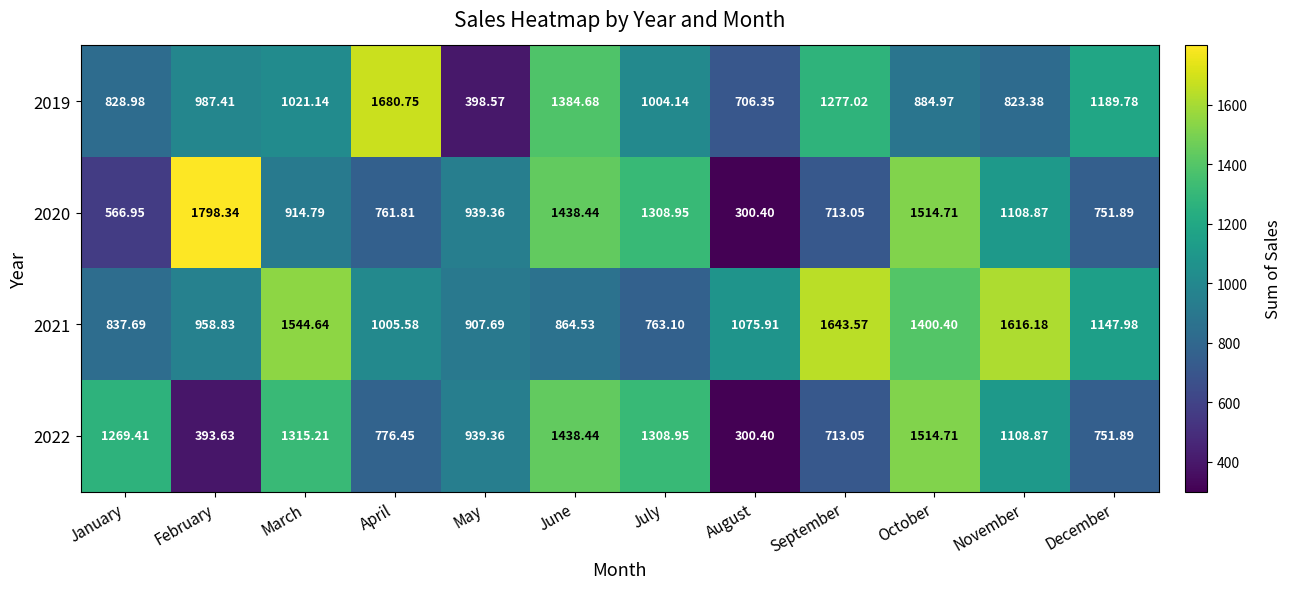

At which label does 2022 first exceed 1108?

January